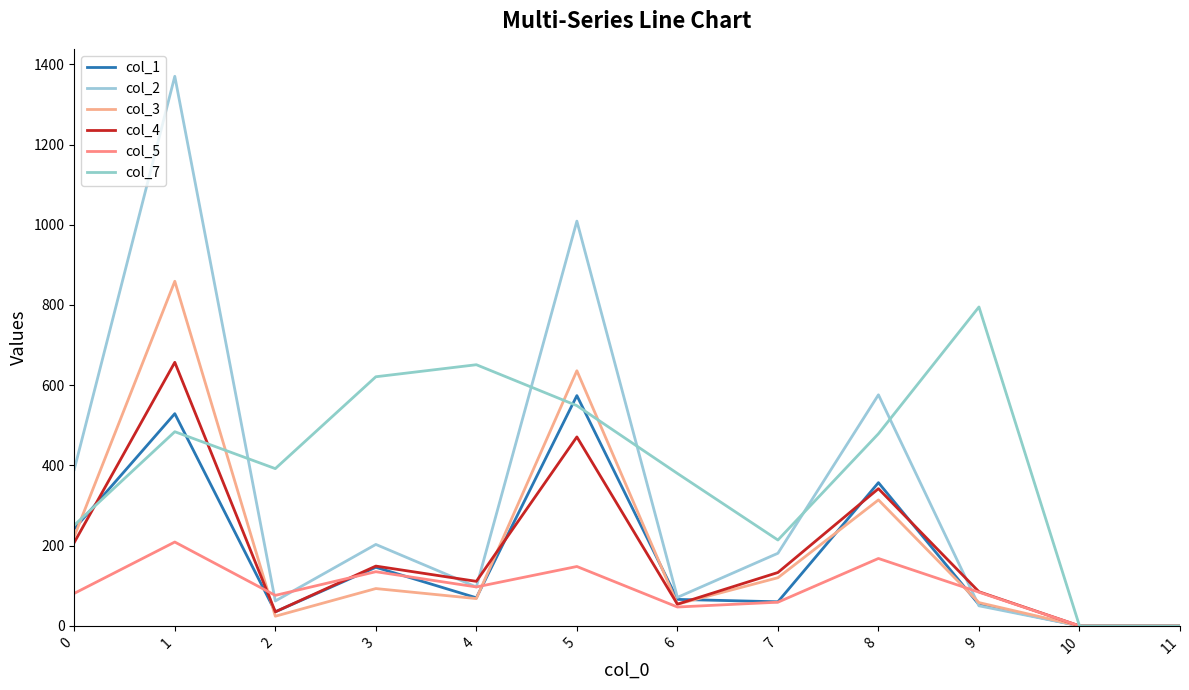

Reading left to right, extract all data points from this chart.

col_1: 0=242	1=529	2=35	3=146	4=70	5=574	6=66	7=60	8=357	9=53	10=0	11=0
col_2: 0=390	1=1370	2=62	3=203	4=97	5=1009	6=71	7=181	8=576	9=50	10=0	11=0
col_3: 0=223	1=859	2=24	3=93	4=68	5=636	6=54	7=120	8=314	9=58	10=0	11=0
col_4: 0=208	1=657	2=35	3=149	4=111	5=471	6=54	7=133	8=342	9=85	10=0	11=0
col_5: 0=81	1=209	2=76	3=135	4=97	5=148	6=47	7=59	8=168	9=84	10=0	11=0
col_7: 0=251	1=484	2=392	3=621	4=651	5=549	6=380	7=214	8=479	9=795	10=0	11=0